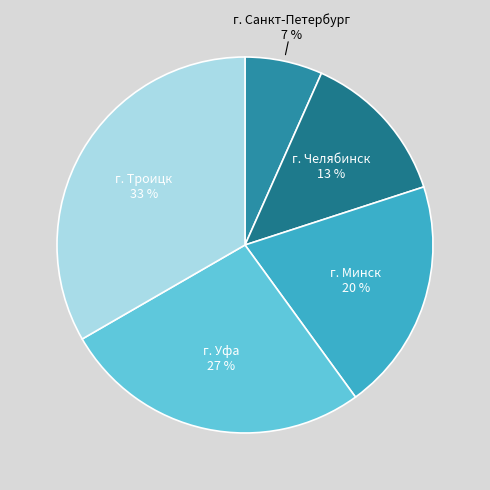

Count the number of slices in the pie.

5